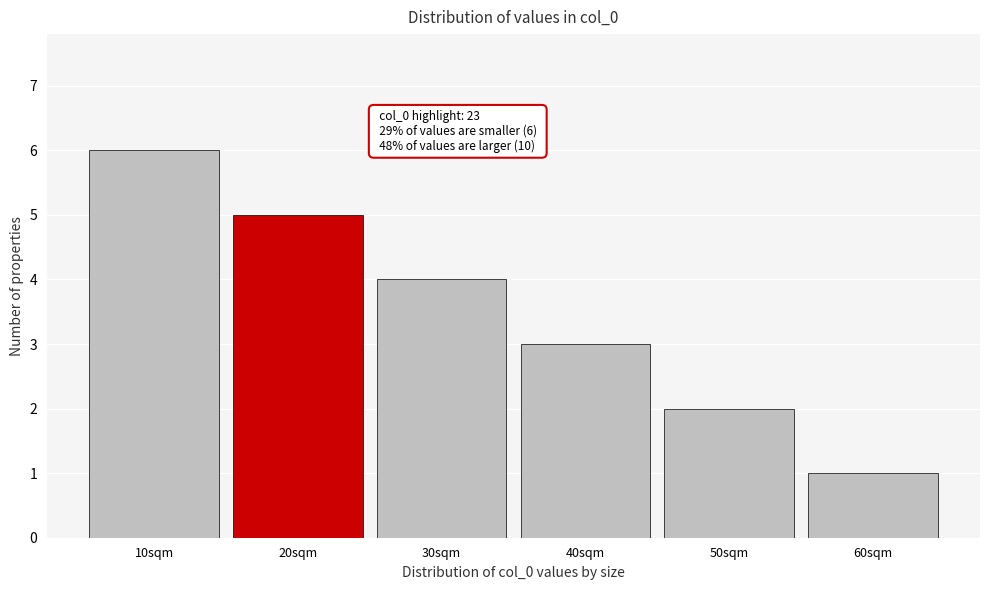

Reading left to right, transcribe all the data shown in this chart.

10sqm=6	20sqm=5	30sqm=4	40sqm=3	50sqm=2	60sqm=1